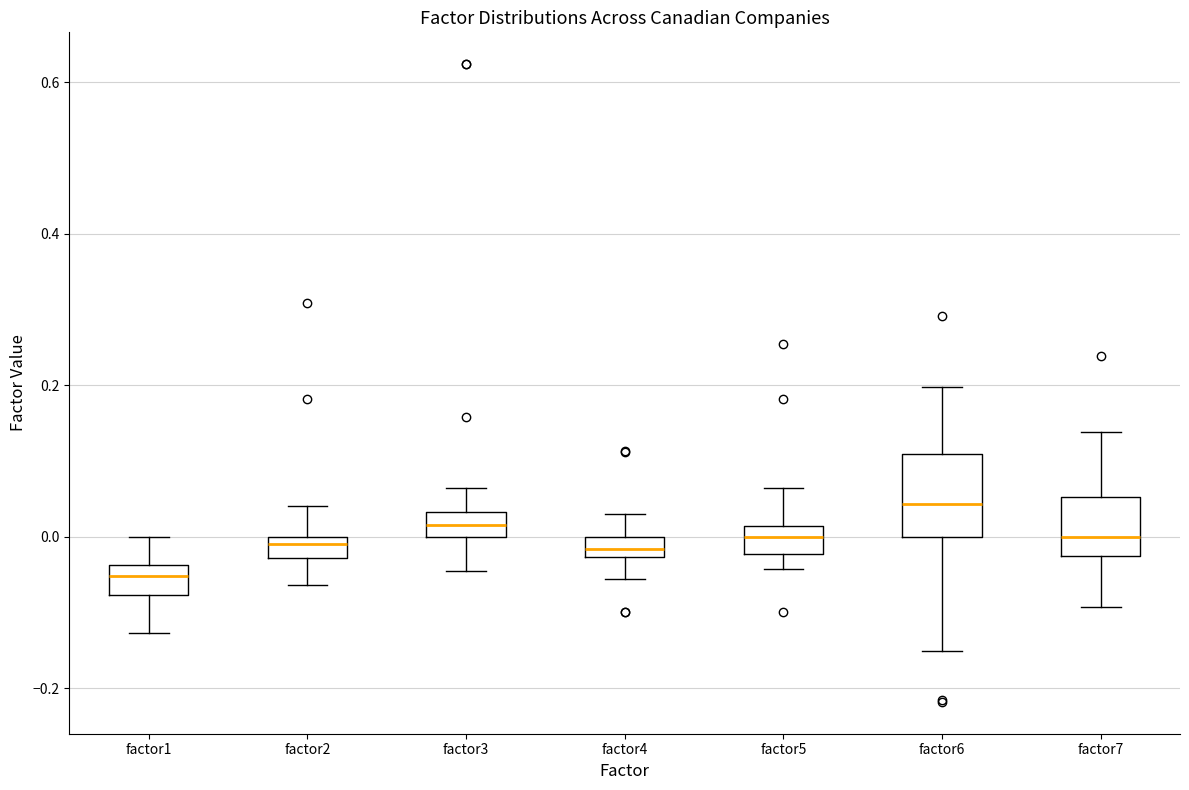

Which box is the tallest, from its lower edge to its upper edge?

factor6